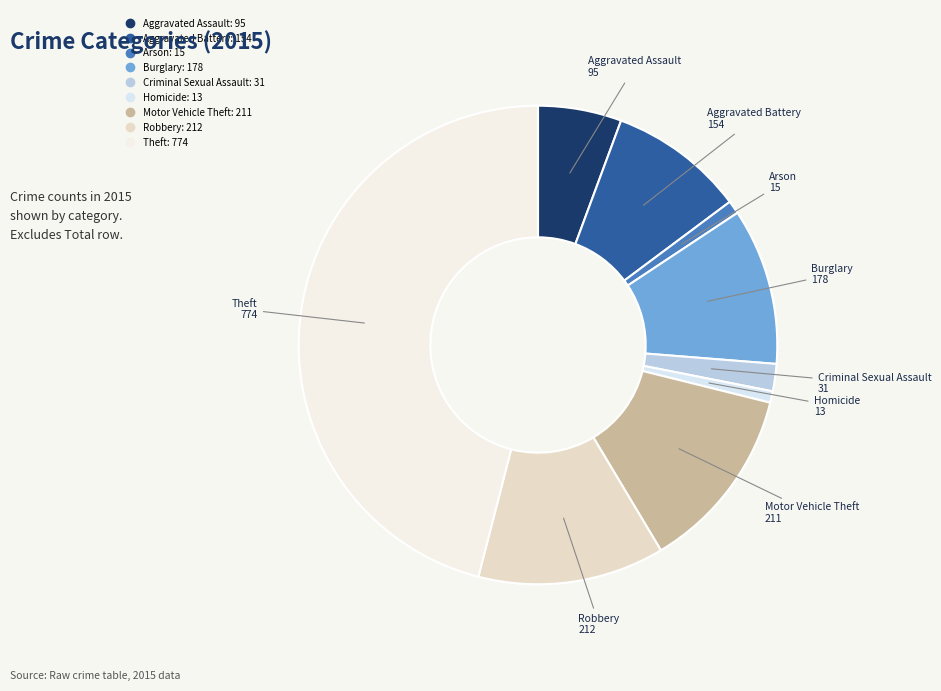

Is it true that Aggravated Battery is 16% of the pie?

False